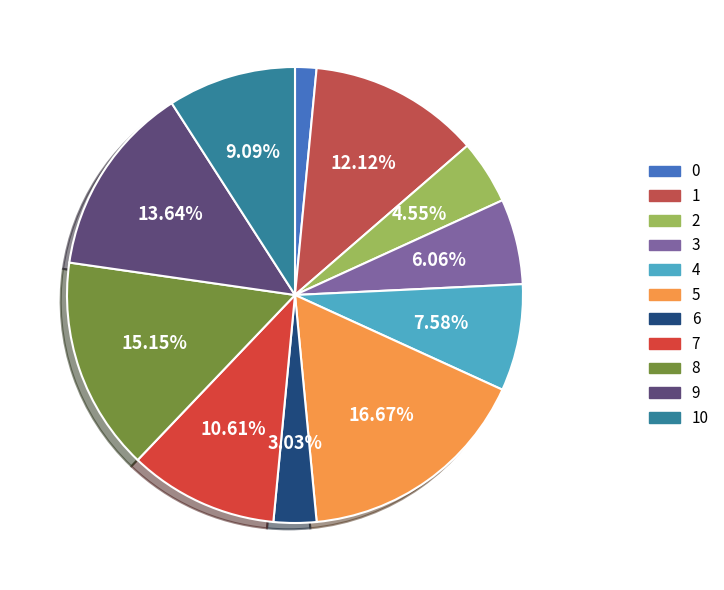

To the nearest percent, what is the difference between the largest and smallest slice percentages?

15%